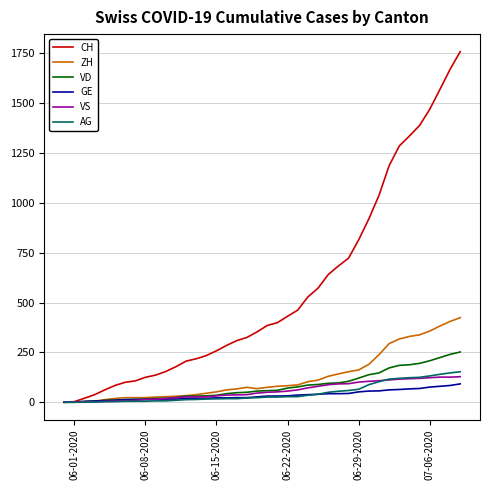

Which series has the largest range (max minus min)?

CH